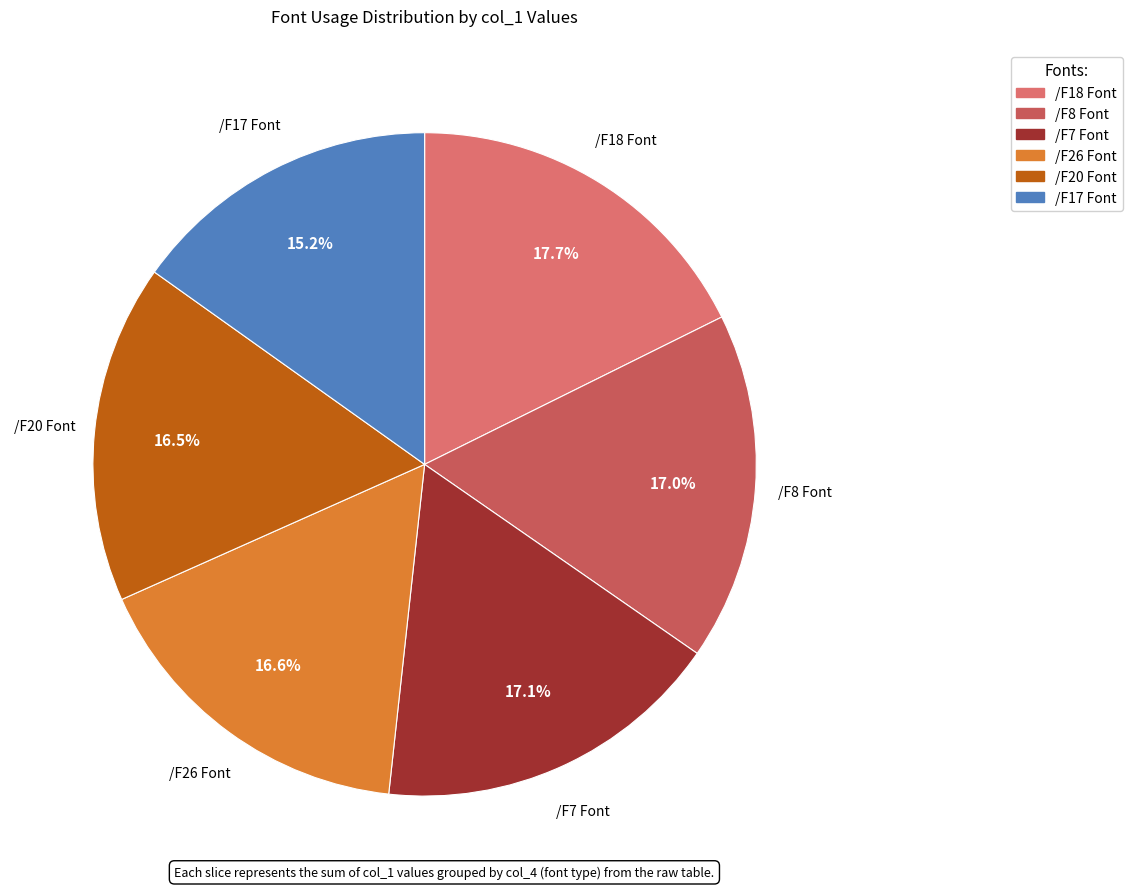

Approximately how many times larger is the value at /F8 Font compared to /F20 Font?

1.0